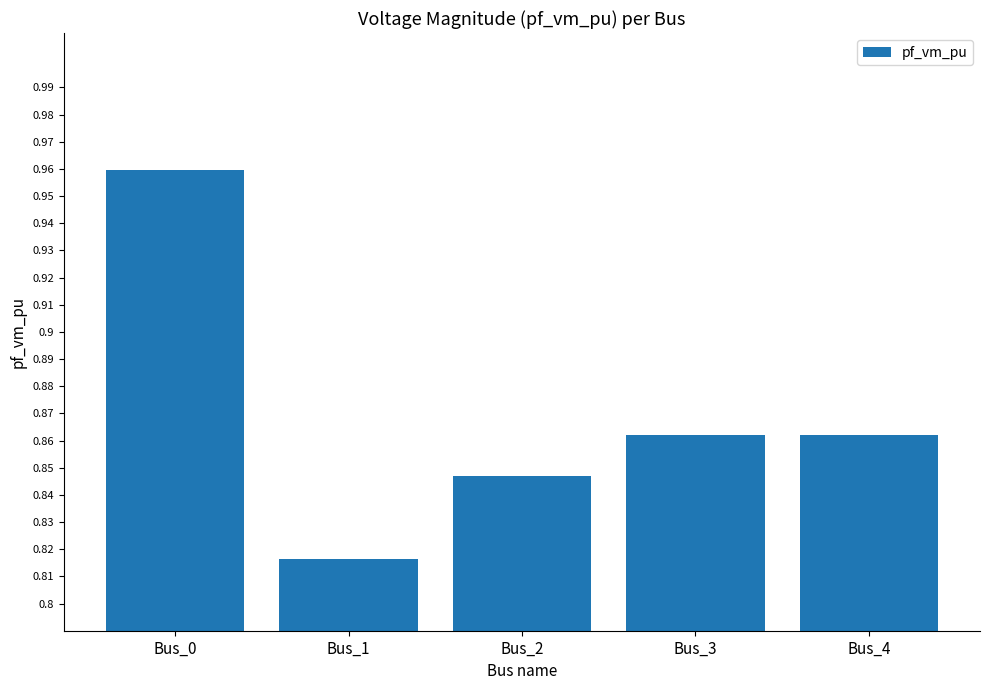

Where is the data nearest to the value 0?

Bus_1